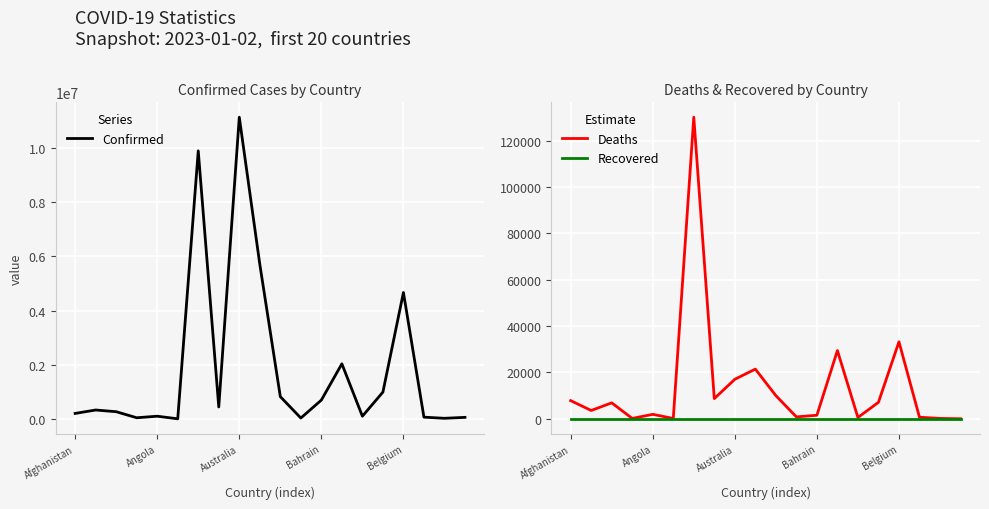

What is the difference between the second highest and minimum values in the Deaths series?

33207